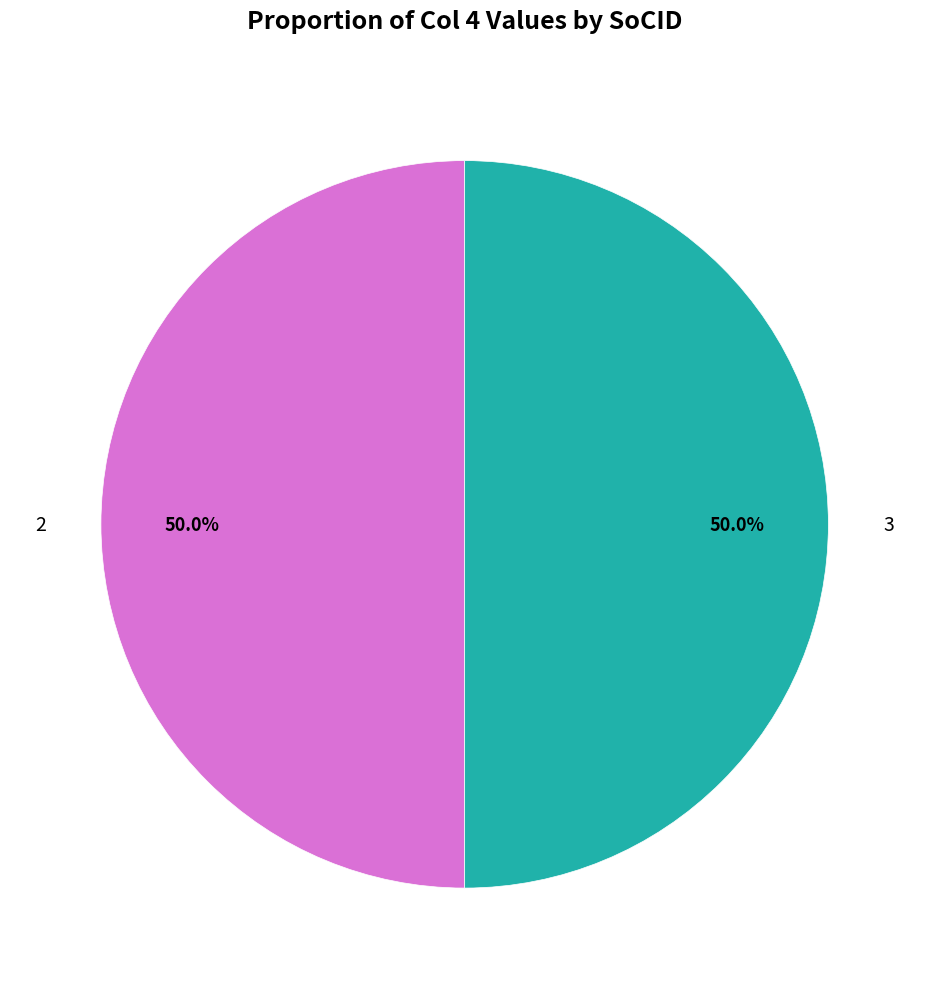

What percentage is NOT represented by 2?

50.0%